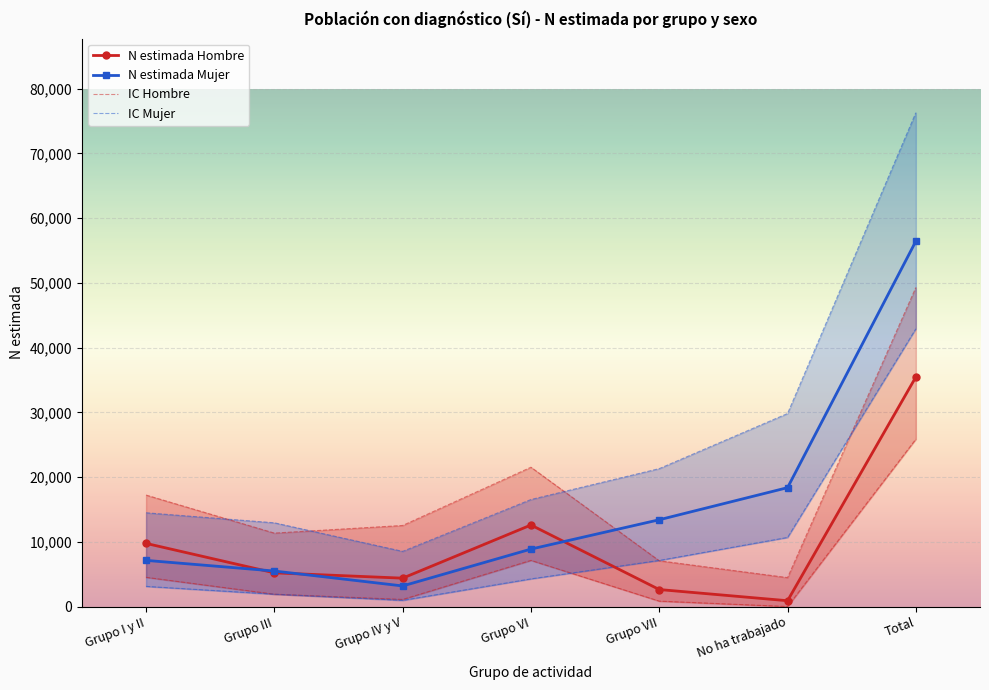

At which category is the sum across all series the highest?

Total